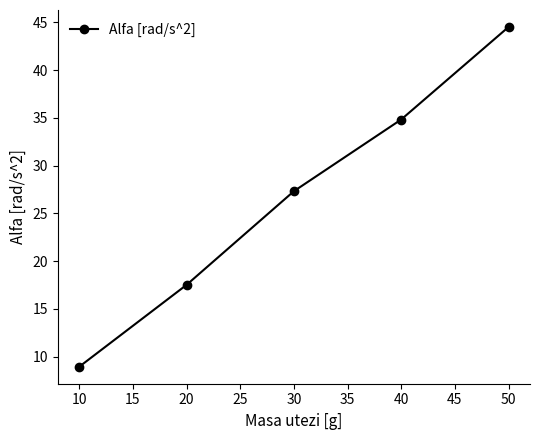

True or false: the data shows 9.9 at 30.

False